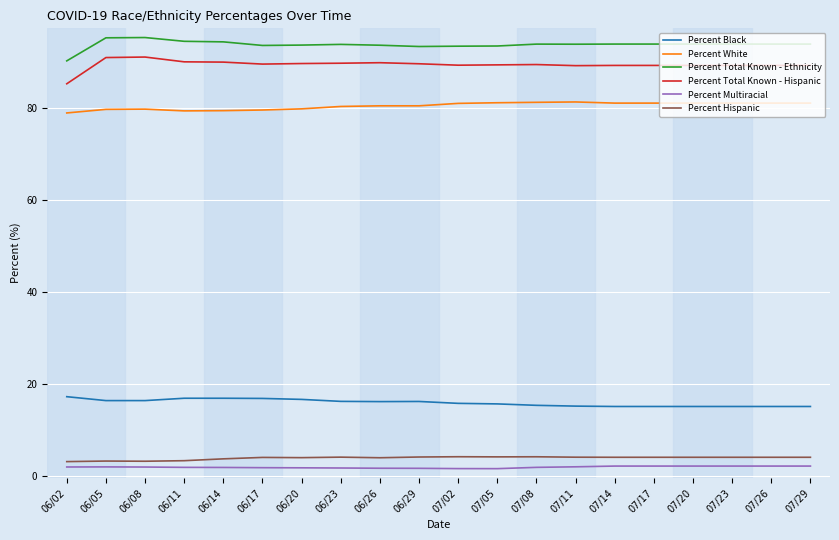

Which series has the largest total across all categories?

Percent Total Known - Ethnicity